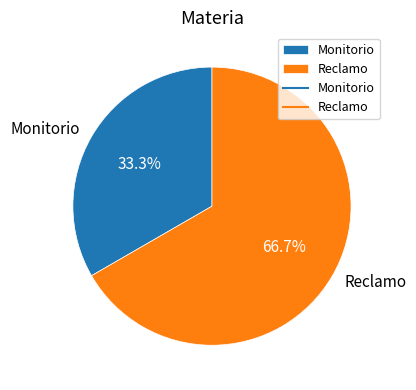

How many segments does this pie chart have?

2